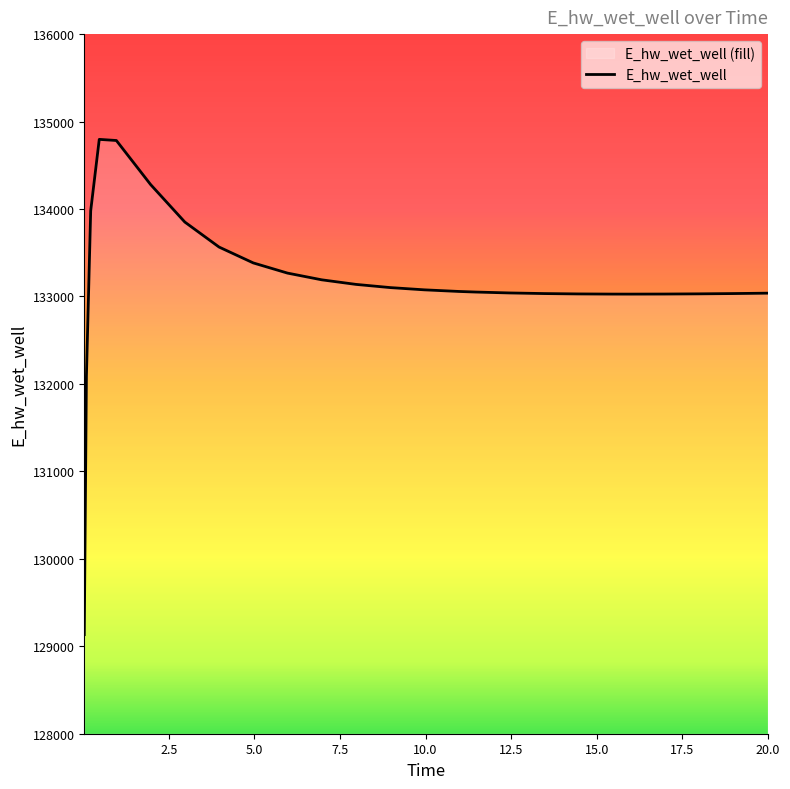

Reading right to left, transcribe all the data shown in this chart.

20.0=133037.7	19.46875=133035.2	18.96875=133033.2	17.96875=133029.9	16.96875=133027.7	15.96875=133026.9	15.46875=133027.1	14.46875=133029.0	13.46875=133033.1	12.46875=133040.1	11.46875=133050.5	10.96875=133057.4	9.96875=133075.7	8.96875=133101.5	7.96875=133138.0	6.96875=133190.3	5.96875=133267.1	4.96875=133383.5	3.96875=133565.0	2.96875=133850.8	1.96875=134279.8	0.96875=134783.4	0.46875=134796.3	0.21875=133979.1	0.09375=132088.0	0.03125=129132.9